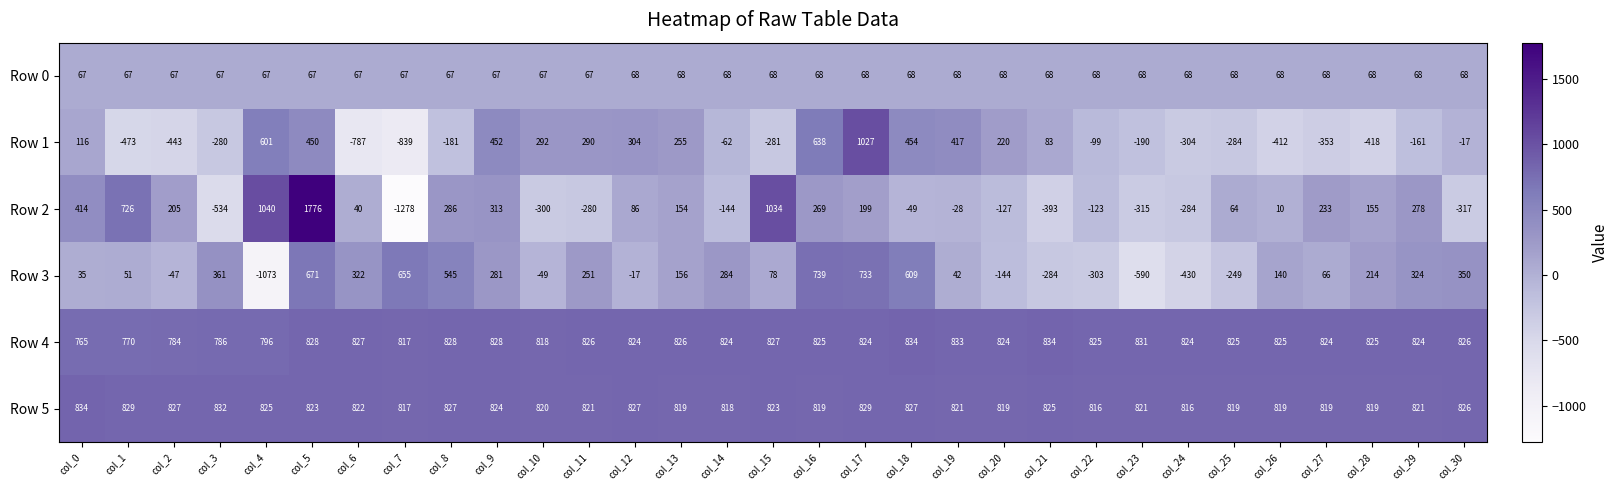

What is the difference between the highest and lowest values at col_3?

1366